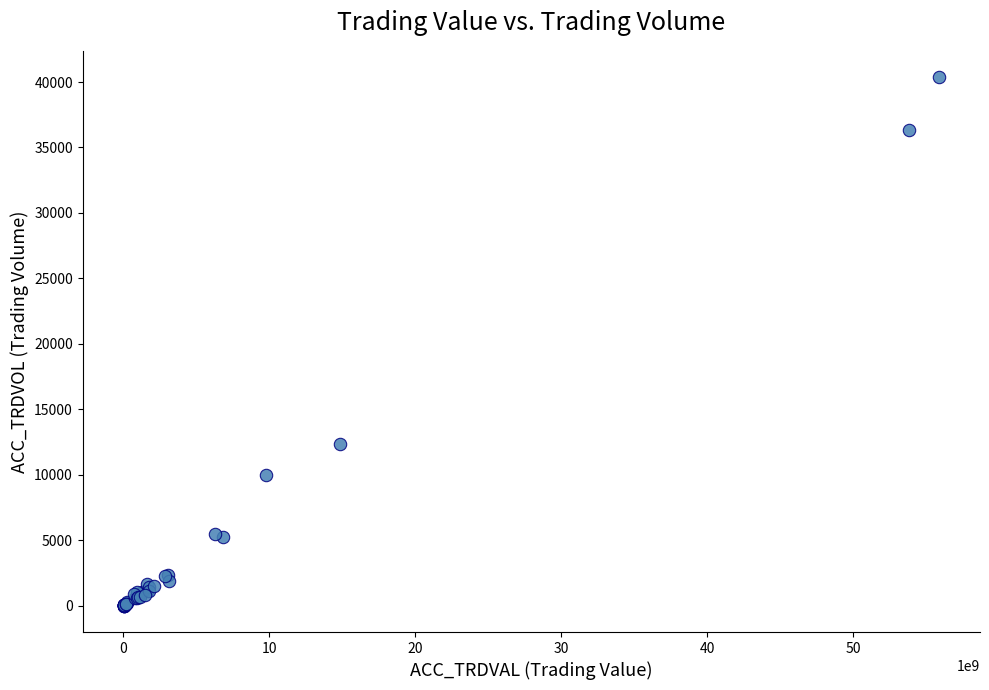

What Y value in the scatter plot is closest to 20184?

12321